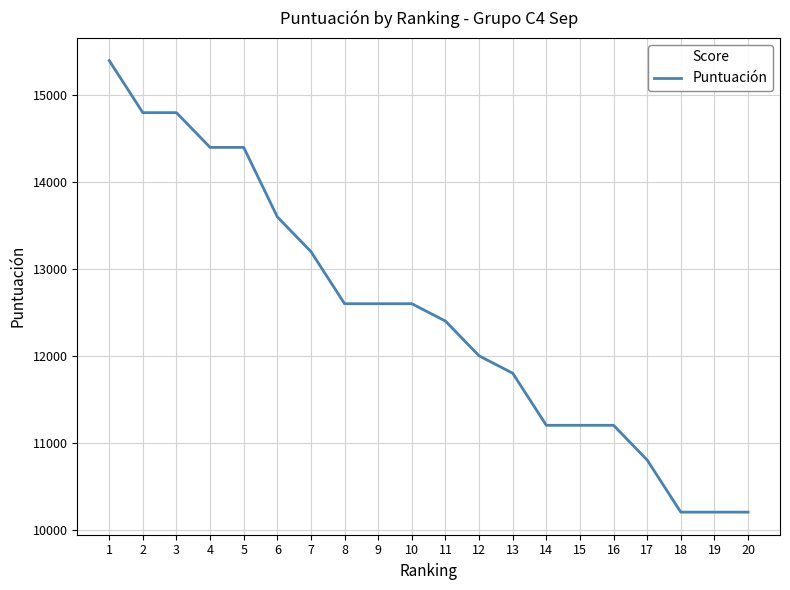

What is the minimum value shown in the chart?

10200